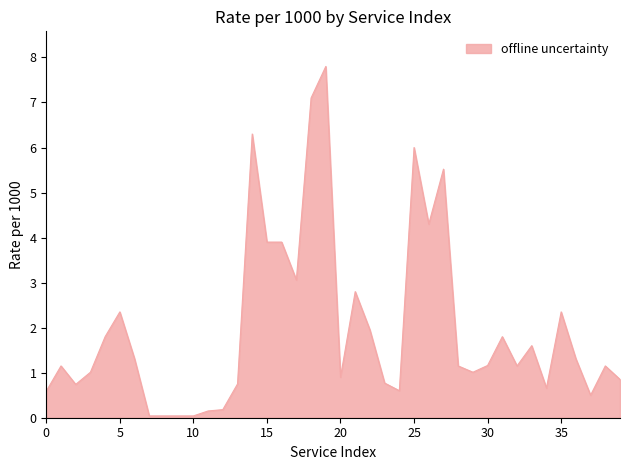

What is the maximum value shown in the chart?

7.8